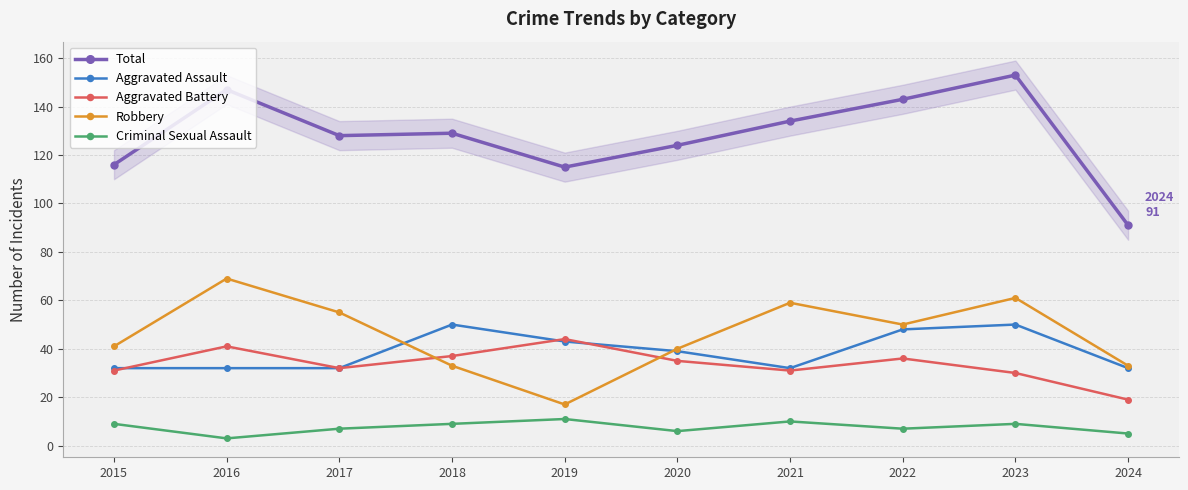

Reading left to right, transcribe all the data shown in this chart.

Total: 116	147	128	129	115	124	134	143	153	91
Aggravated Assault: 32	32	32	50	43	39	32	48	50	32
Aggravated Battery: 31	41	32	37	44	35	31	36	30	19
Robbery: 41	69	55	33	17	40	59	50	61	33
Criminal Sexual Assault: 9	3	7	9	11	6	10	7	9	5